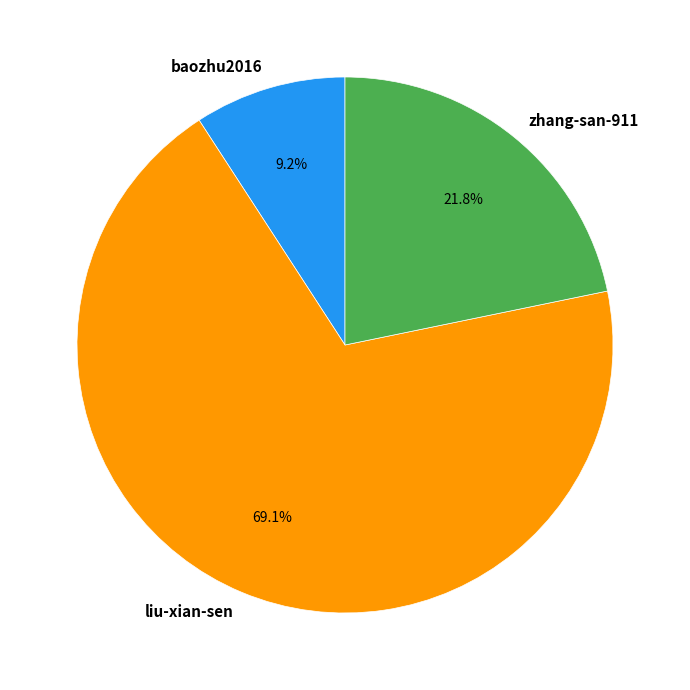

To the nearest percent, what portion does liu-xian-sen represent?

69%